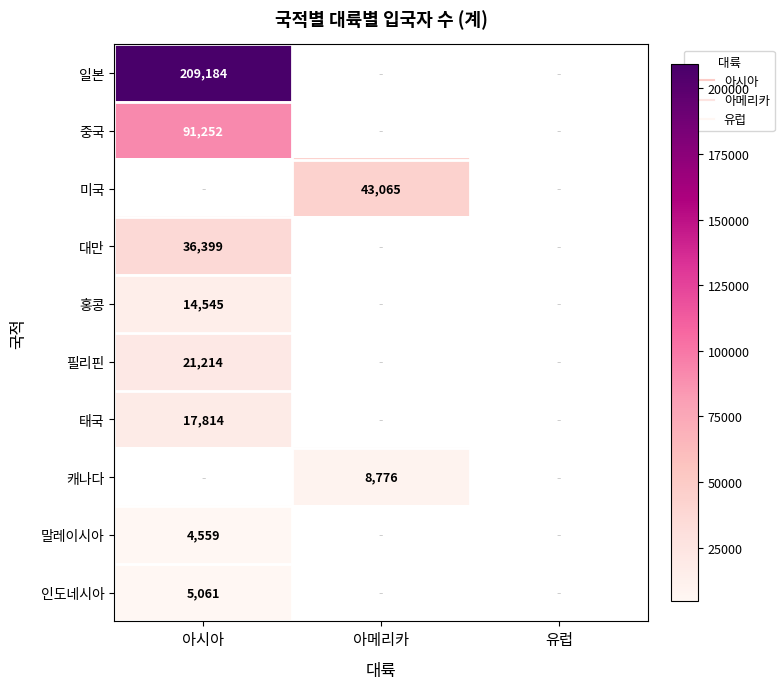

At which label is 인도네시아 closest to 5061?

아시아